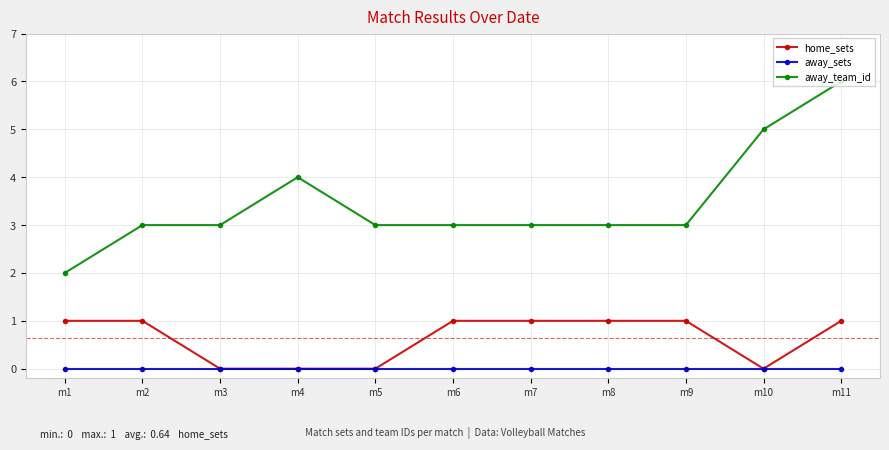

Count the number of data series in this chart.

3